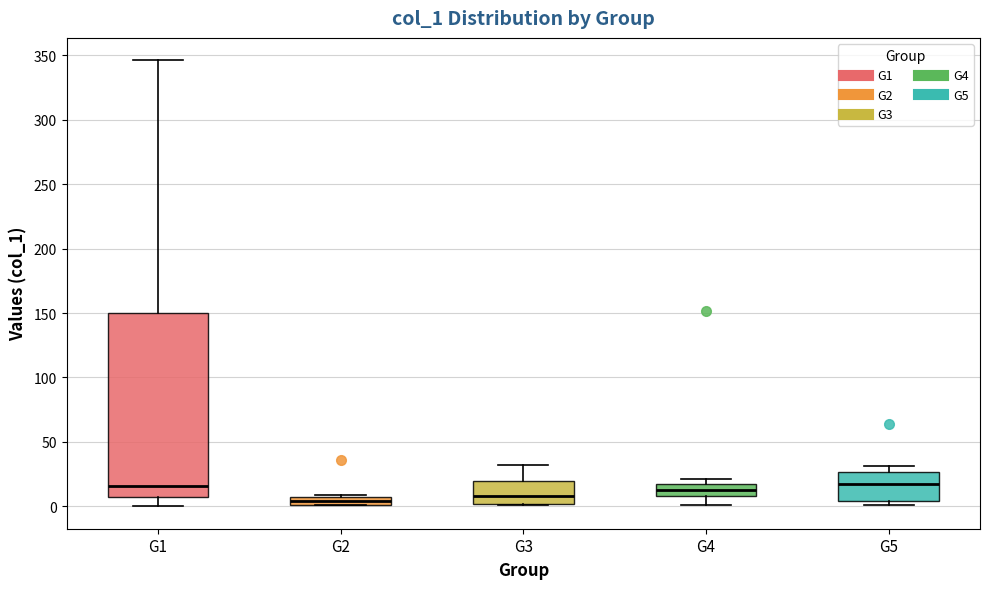

Where does the upper whisker of the box for G1 end on the y-axis? The values are not printed on the chart, so give them approximately, as read against the axis.

345